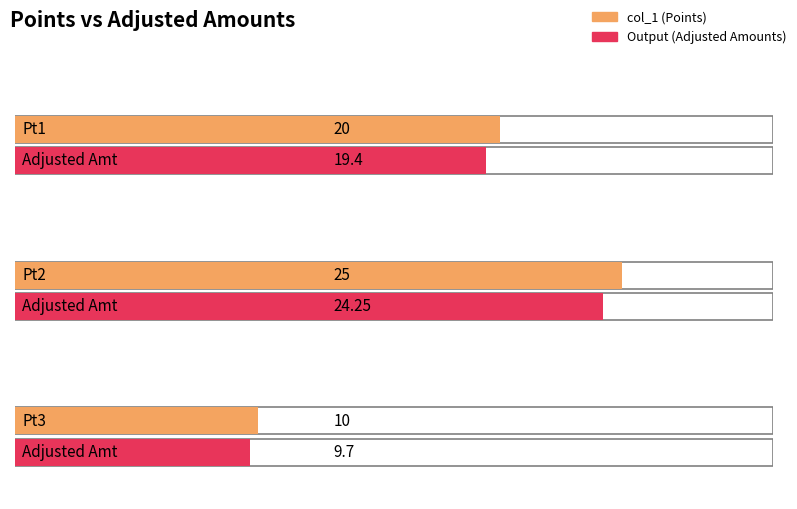

How many data points in col_1 are less than 20?

1